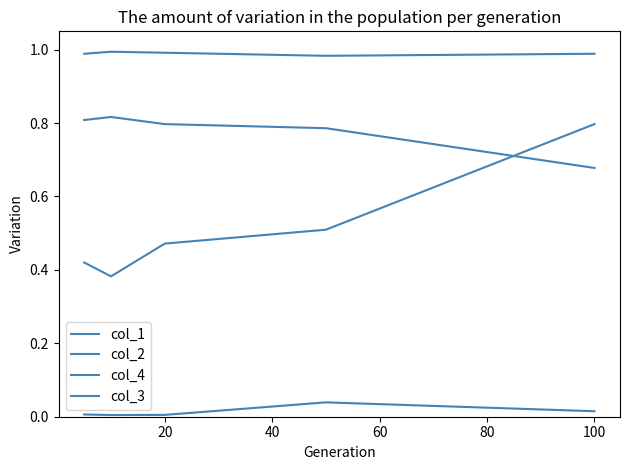

Is this an area chart (filled region under the line)?

No